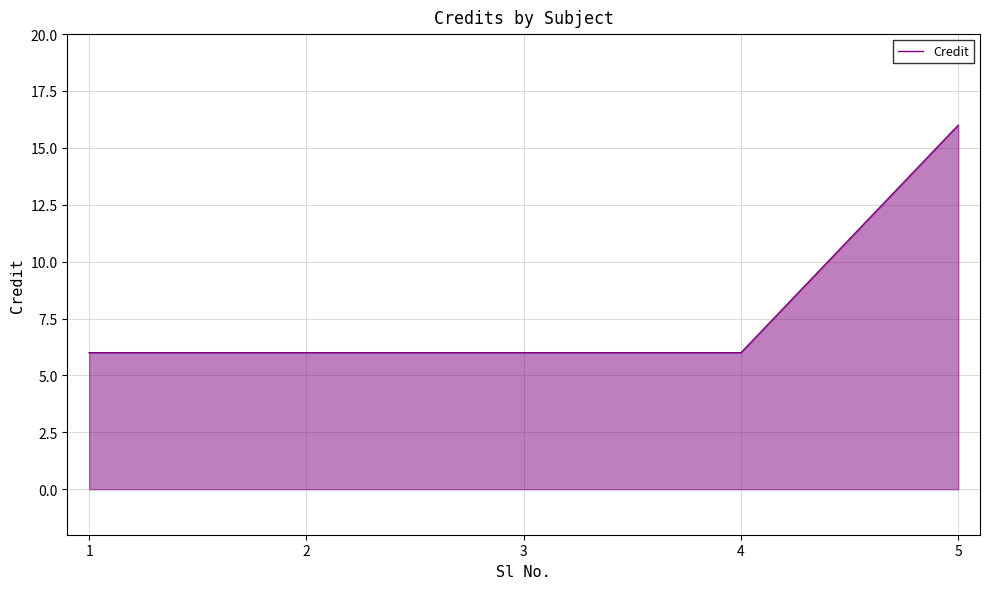

True or false: the data has more than 1 interior local peaks.

False